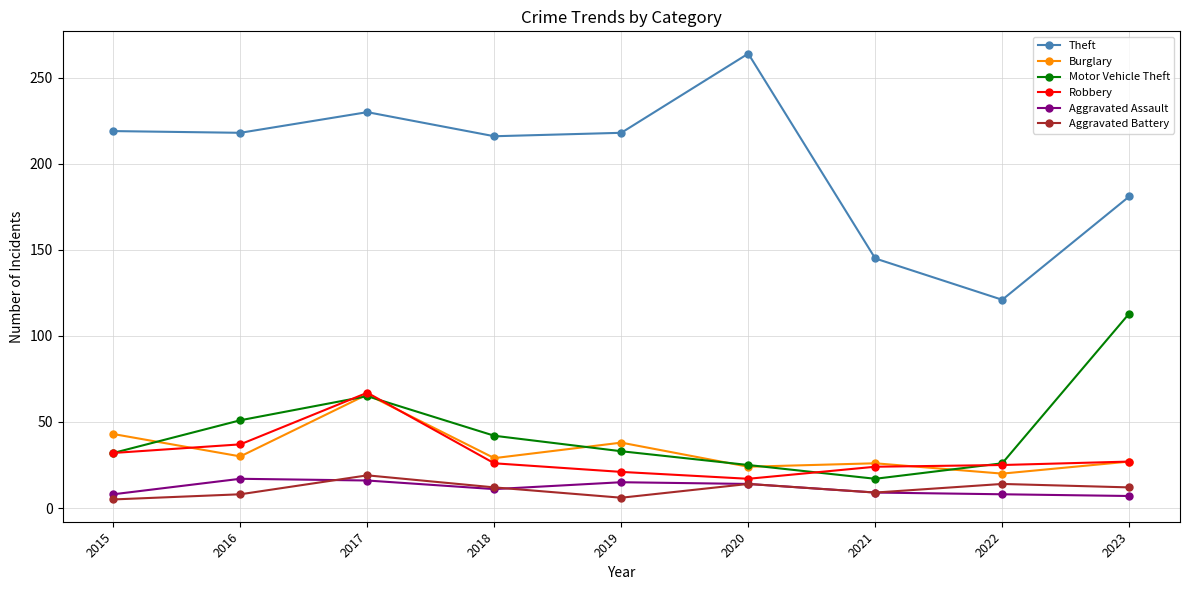

How many lines are shown in the chart?

6